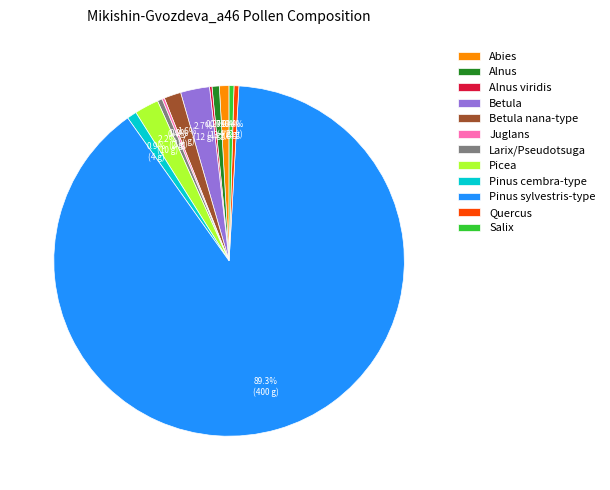

To the nearest percent, what is the difference between the largest and smallest slice percentages?

89%